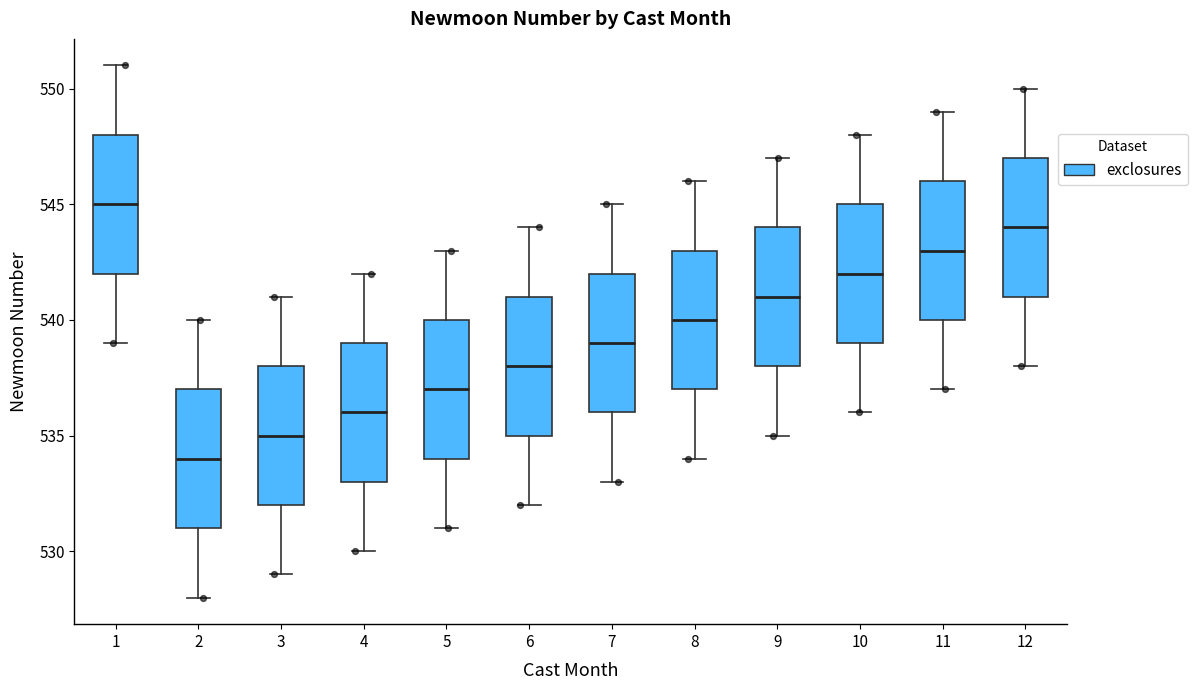

Where is the upper edge of the box at x = 11 on the y-axis? The values are not printed on the chart, so give them approximately, as read against the axis.

546